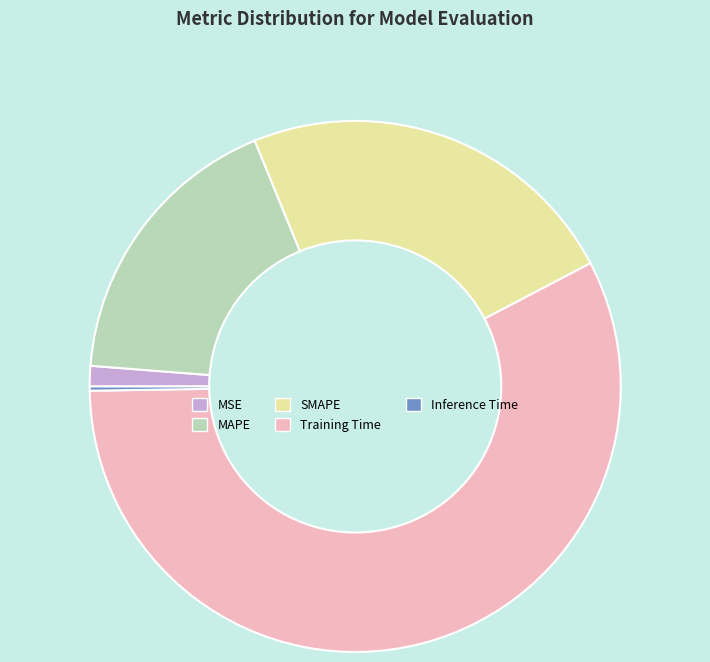

Does Training Time represent more than half of the total?

Yes